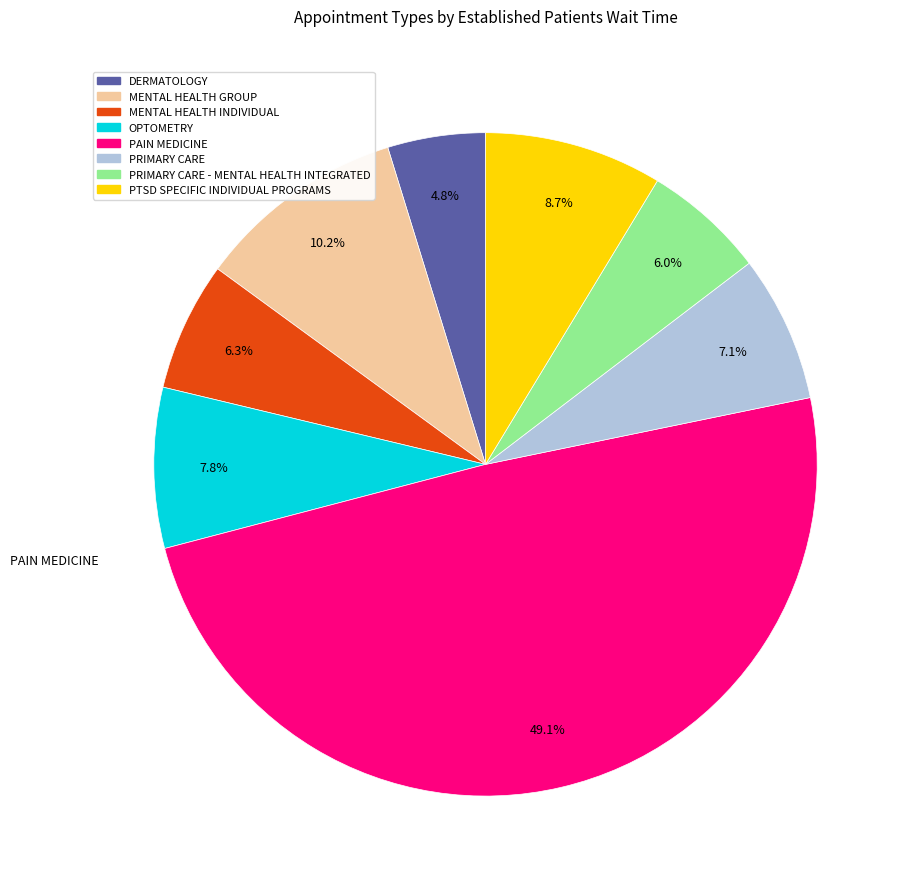

Is there a majority slice in this chart?

No